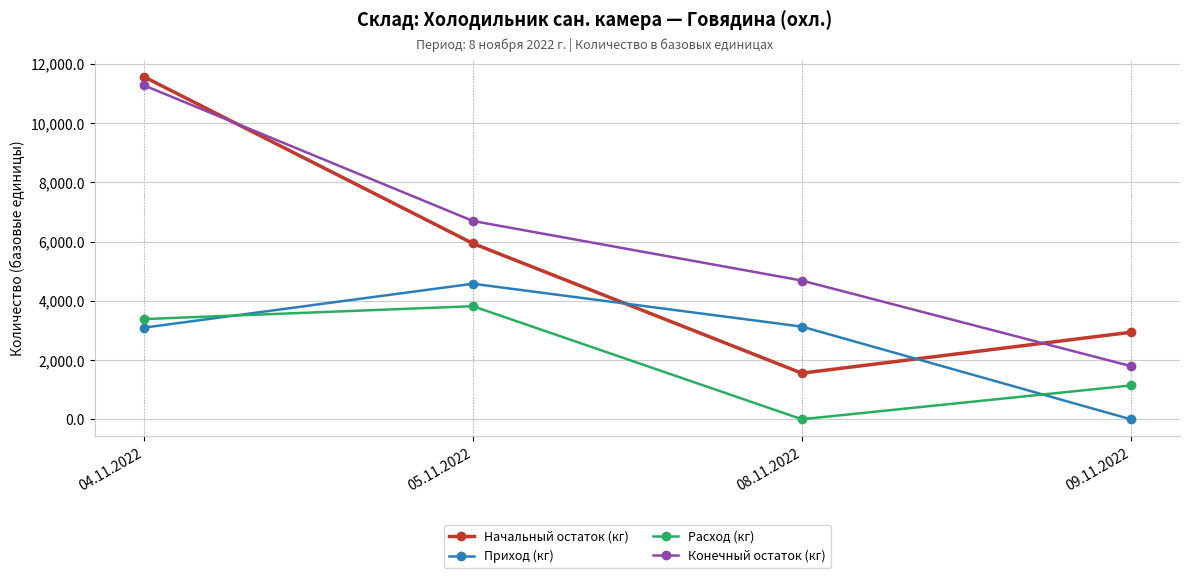

Which category has the lowest value in the Конечный остаток (кг) series?

09.11.2022